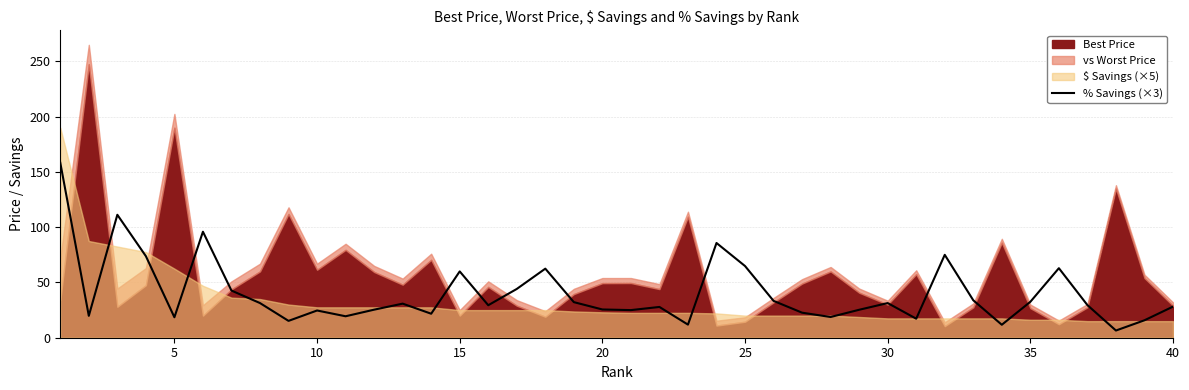

The value of % Savings (×3) at 15 is 60.0. True or false?

True